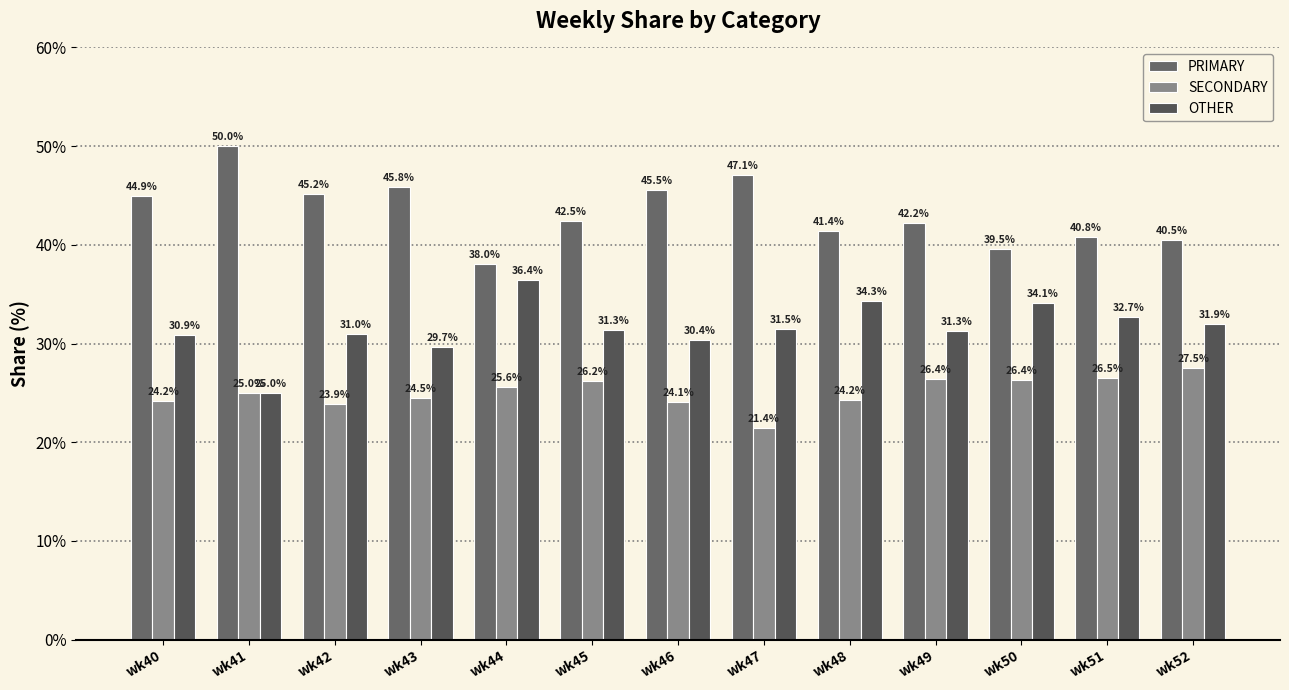

The PRIMARY series shows 45.5 at wk46. True or false?

True